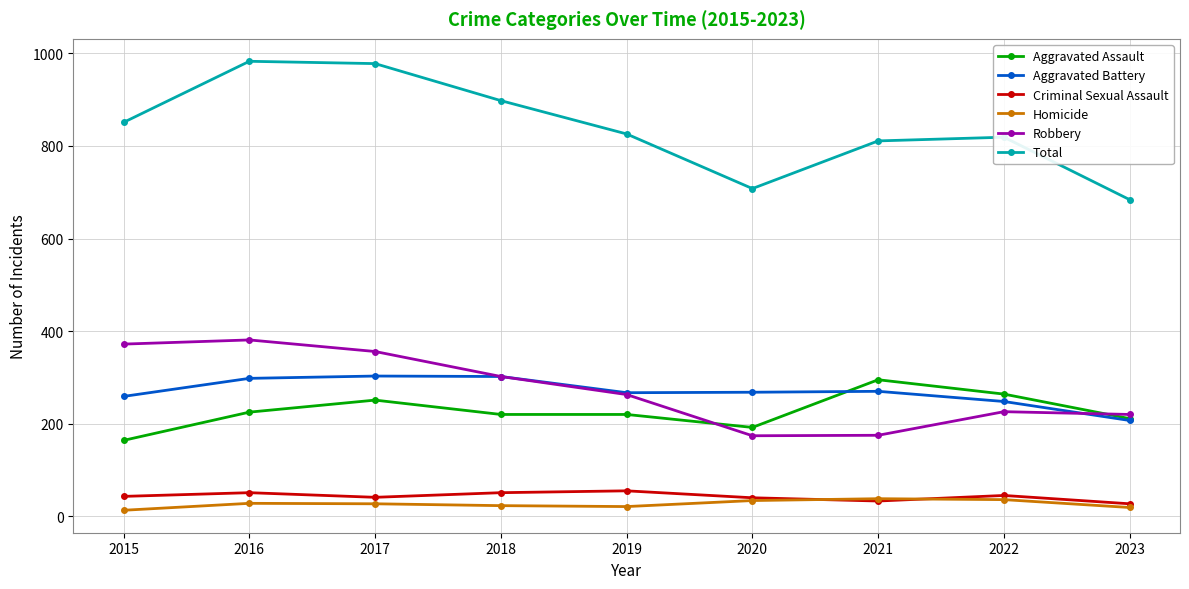

Which series has the largest total across all categories?

Total